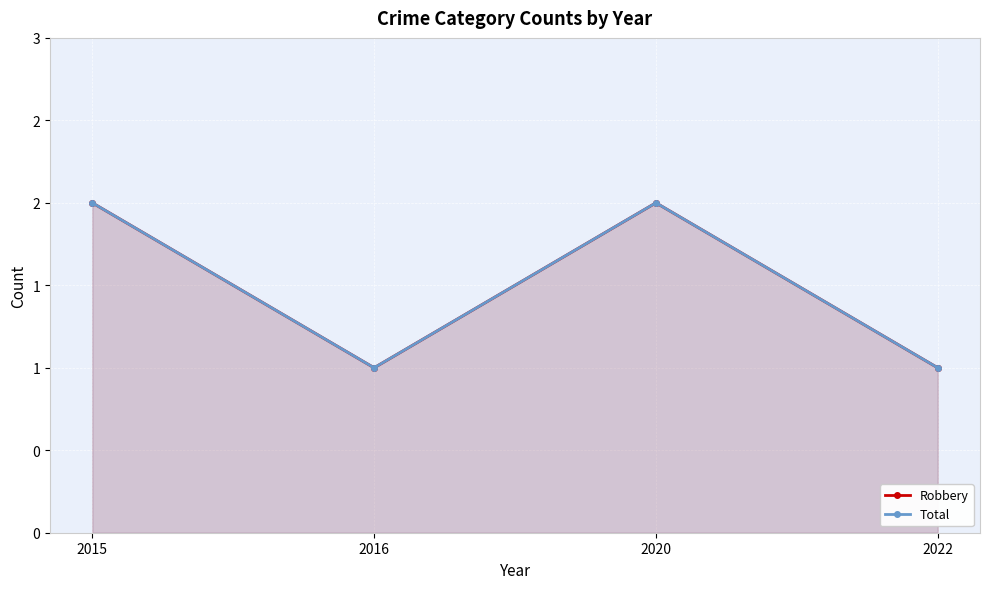

Rank the series by their maximum value, from lowest to highest.

Robbery, Total